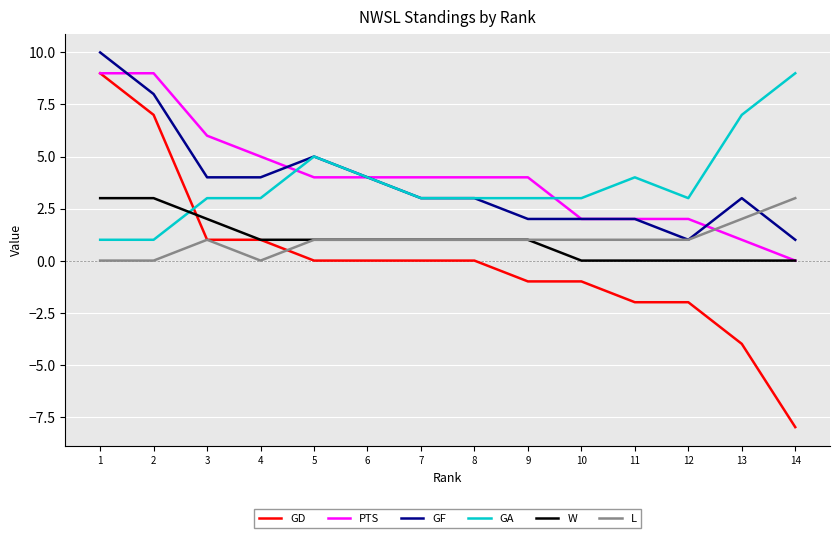

Which series has the widest spread of values?

GD